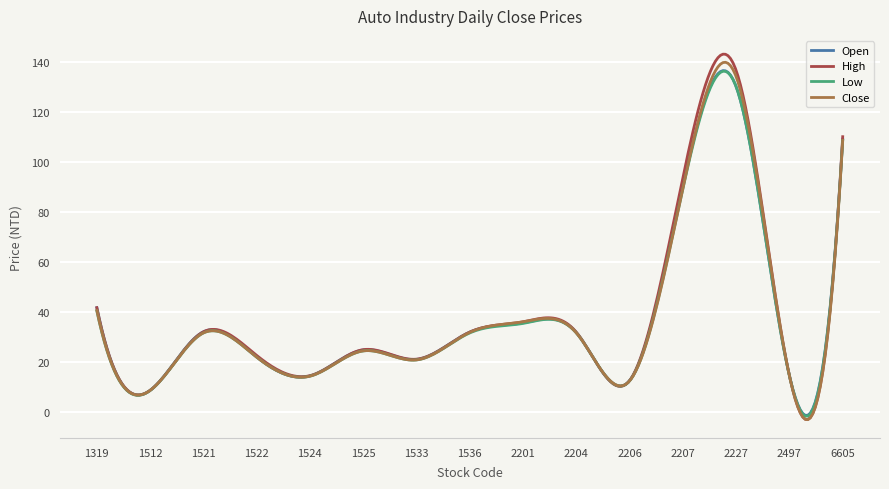

Which series has the largest range (max minus min)?

High